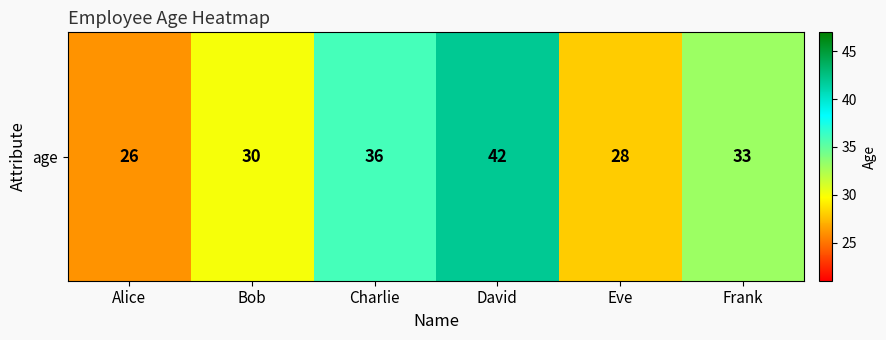

The value at Alice is 13. True or false?

False